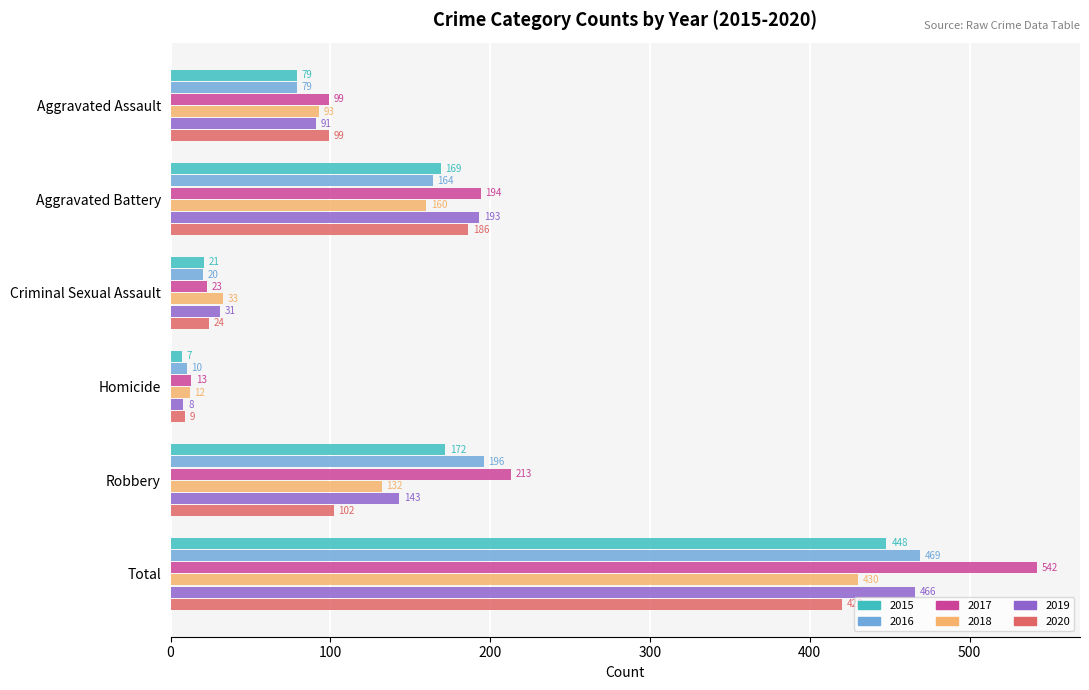

How many series are shown in this chart?

6